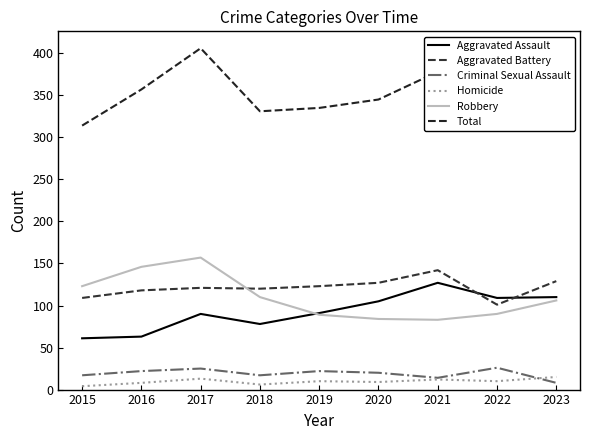

In Aggravated Assault, how many points are lower than both neighbors (excluding endpoints)?

2